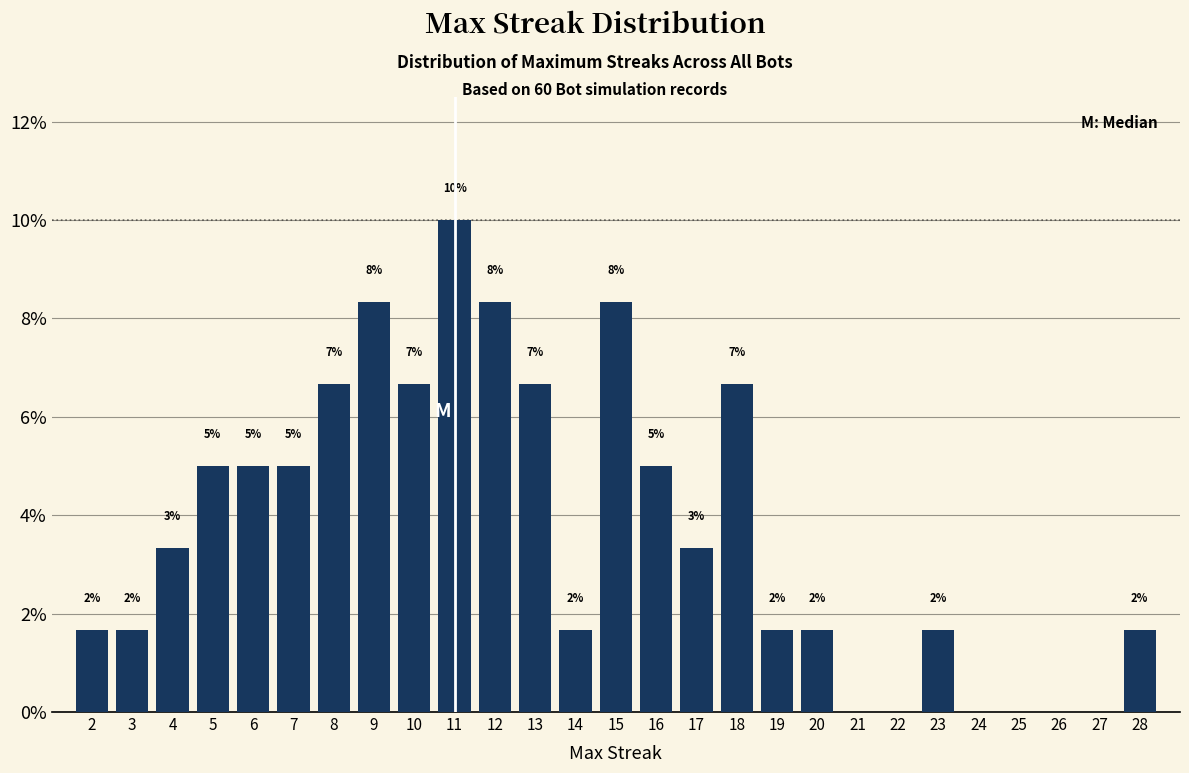

Are the bars horizontal?

No